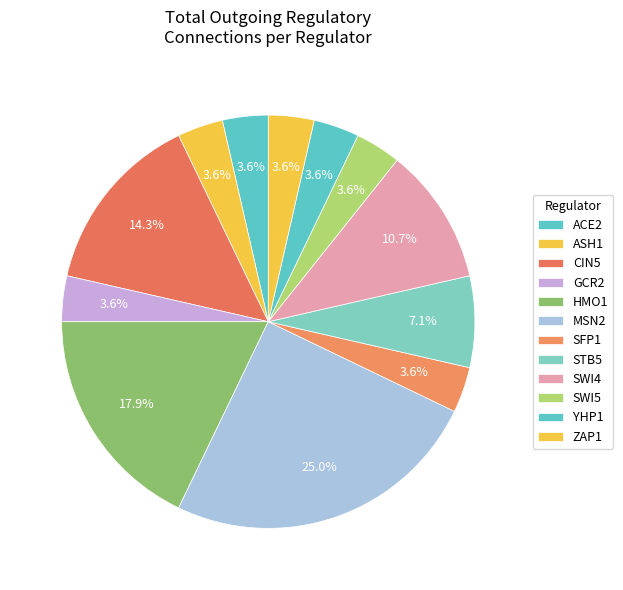

How many segments does this pie chart have?

12